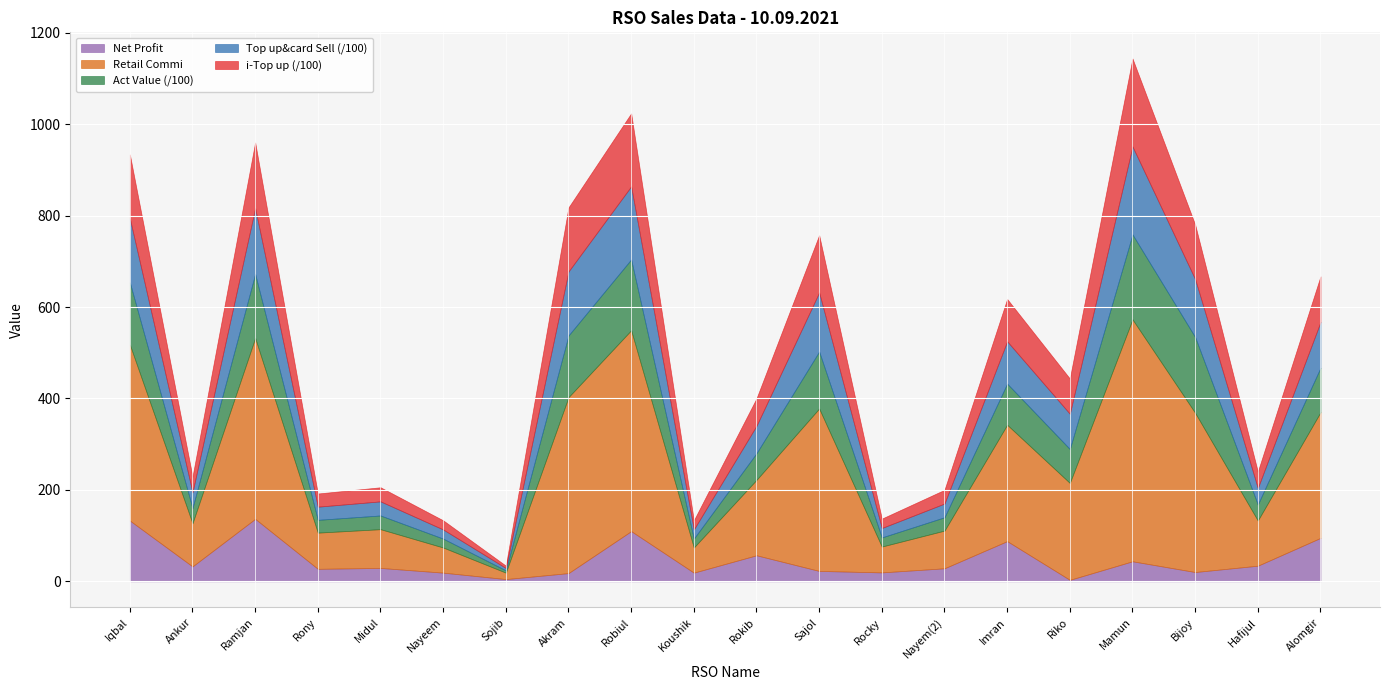

How many interior local valleys does the i-Top up series have?

7